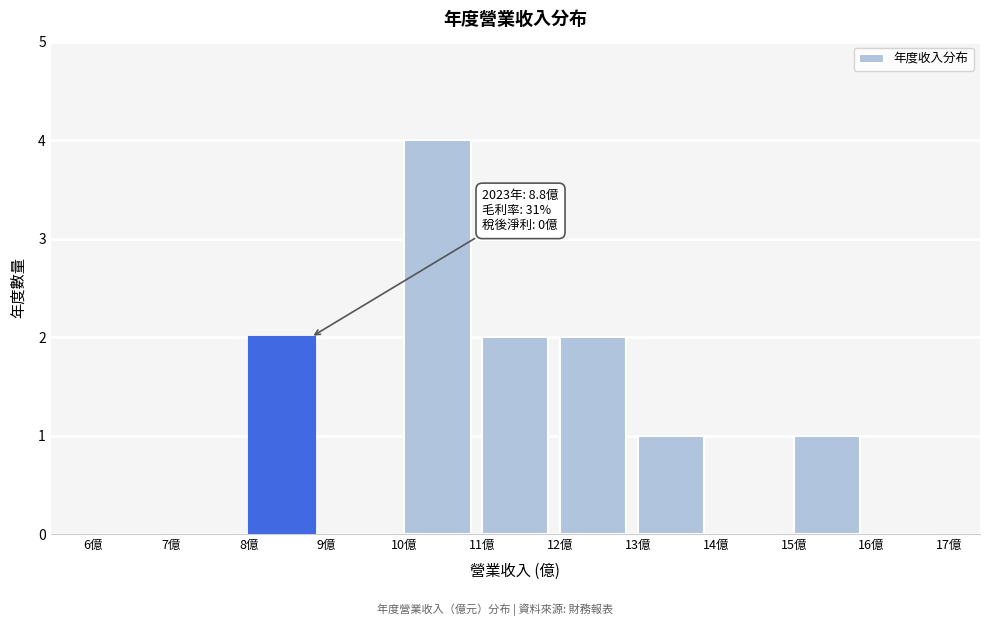

Which range on the x-axis has the tallest bar?

10 to 11